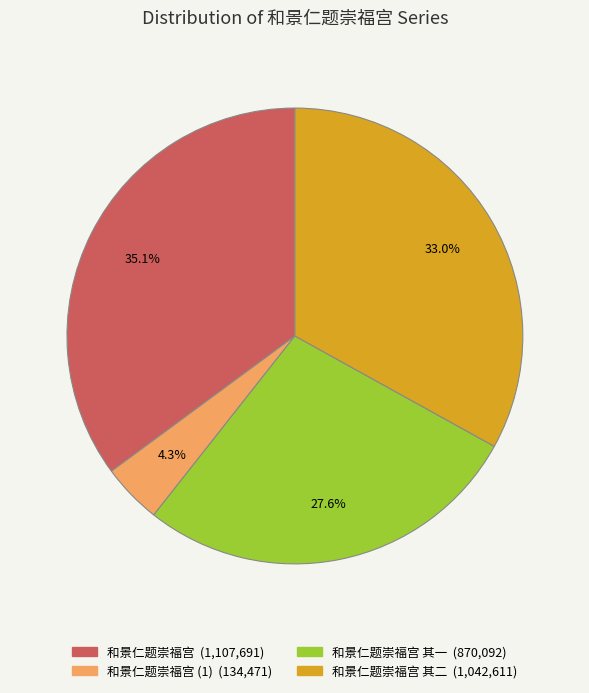

Is there a majority slice in this chart?

No